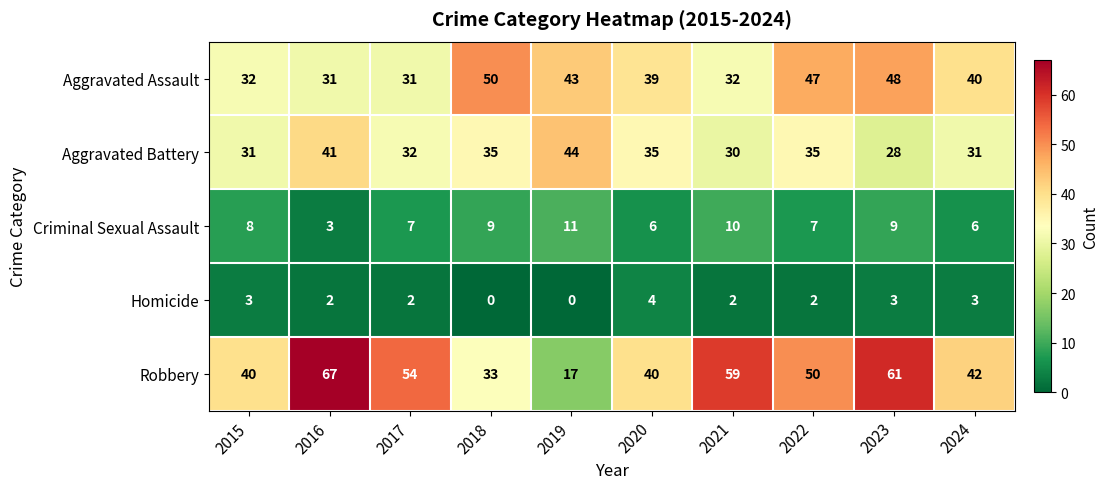

The value of Homicide at 2022 is 3. True or false?

False